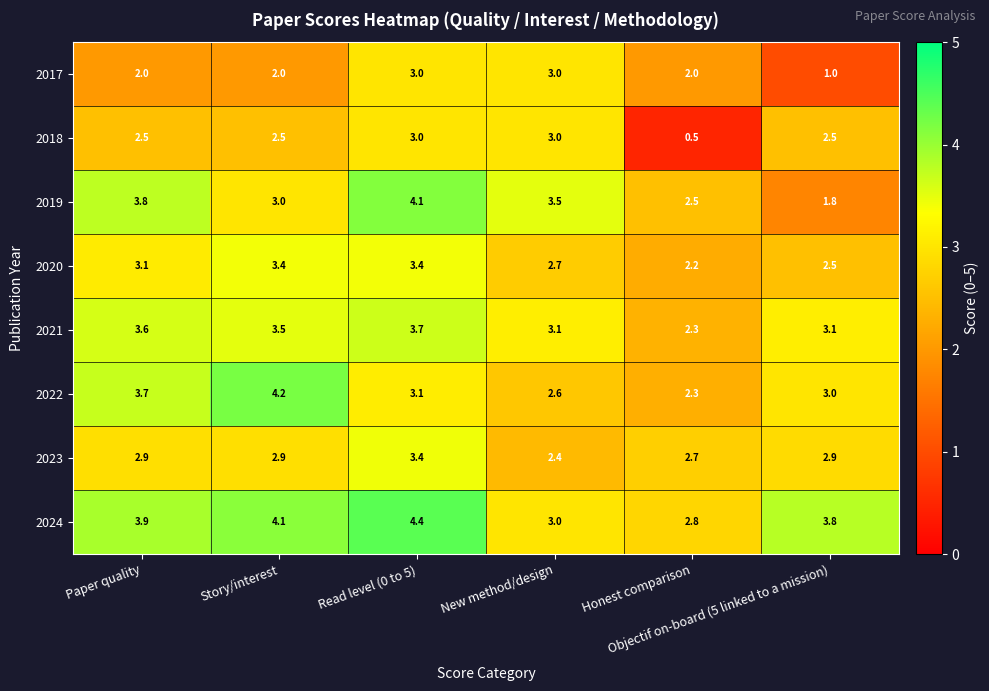

Which series has the largest range (max minus min)?

2018